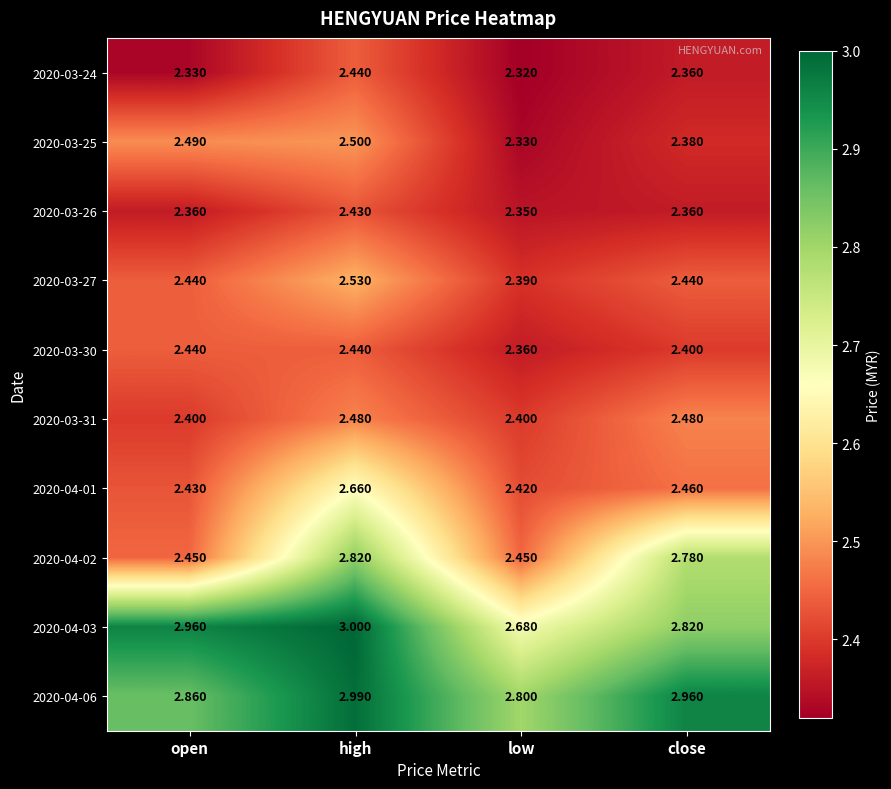

At which category does the chart reach its minimum across all series?

low